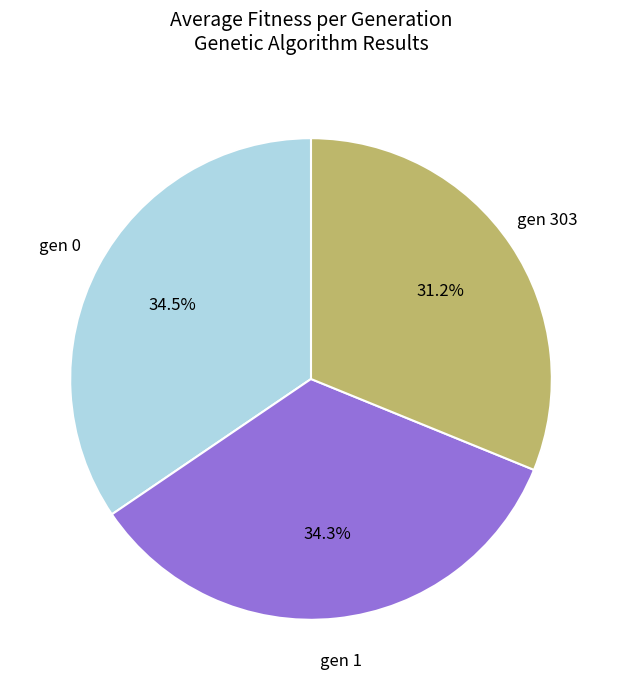

Is there any slice that represents more than half of the pie?

No